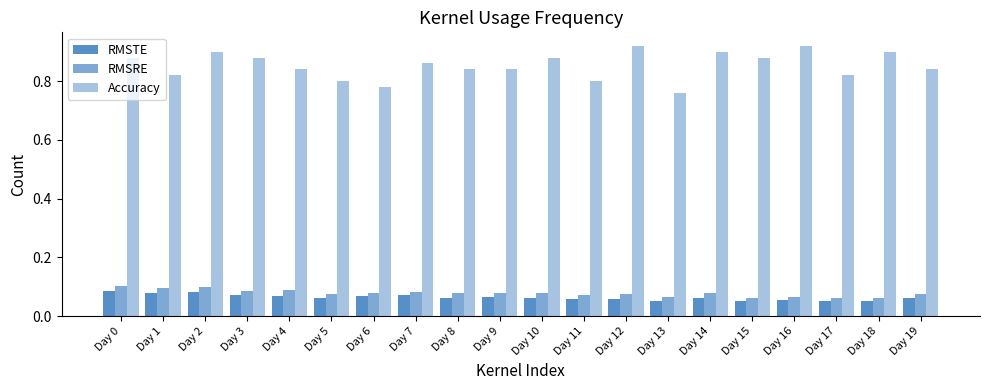

What is the greatest value displayed?

0.9